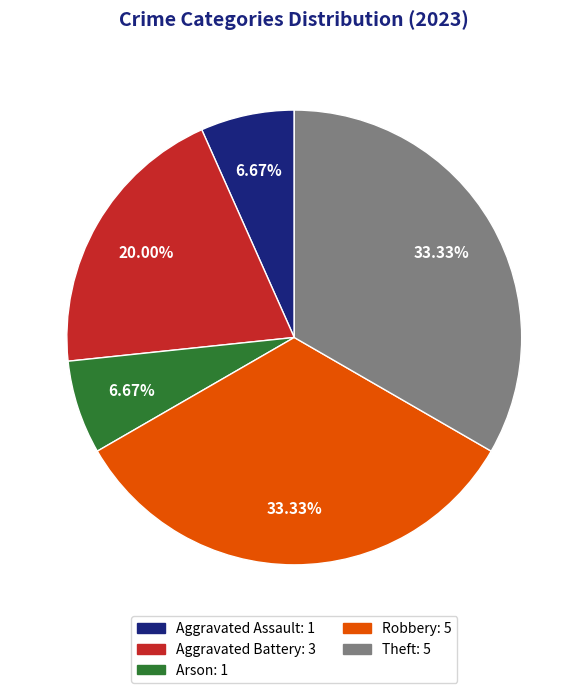

Does Aggravated Assault represent more than half of the total?

No